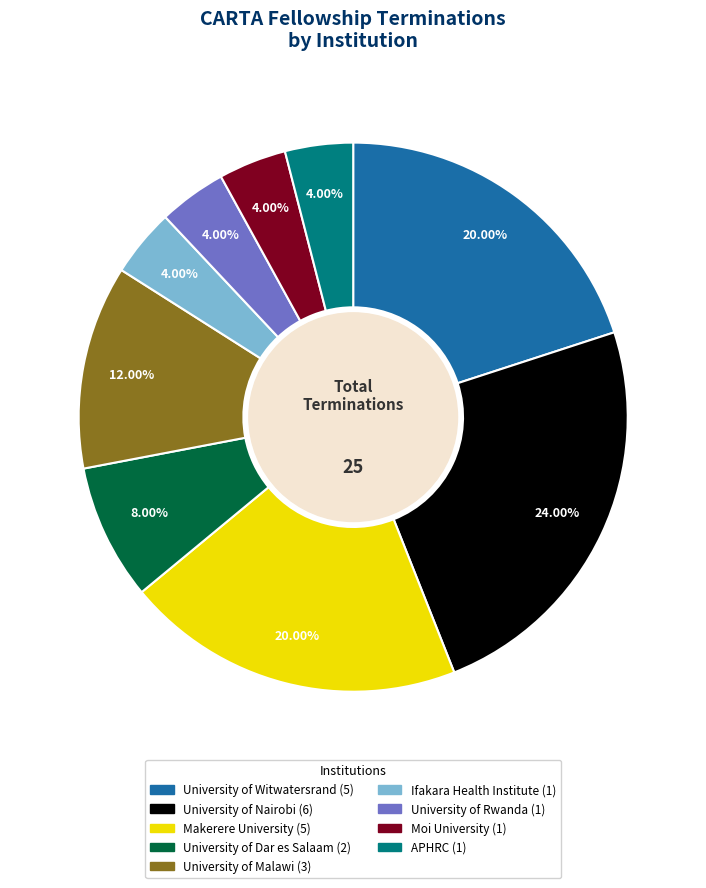

What is the largest slice in the pie chart?

University of Nairobi